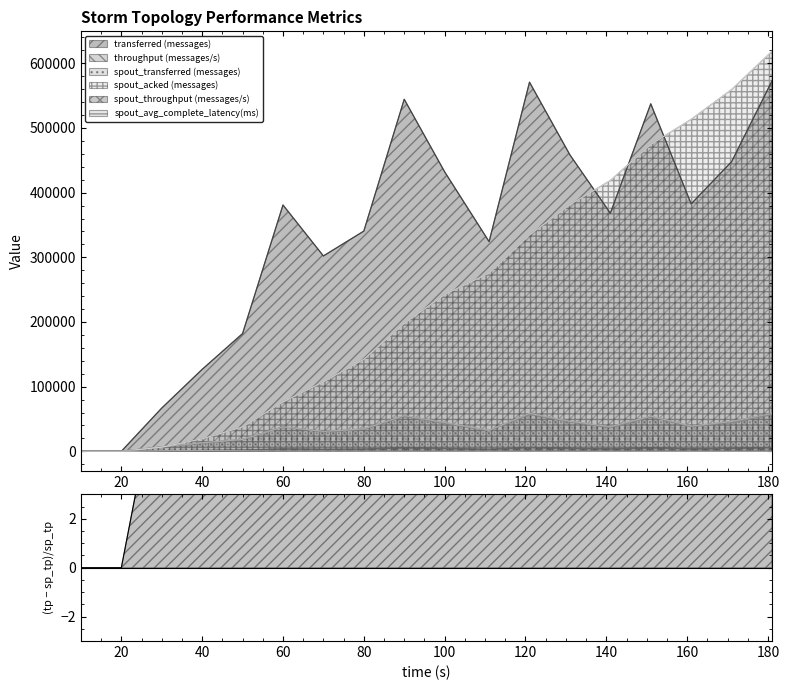

Is it true that spout_avg_complete_latency(ms) equals 291.9 at 181?

False